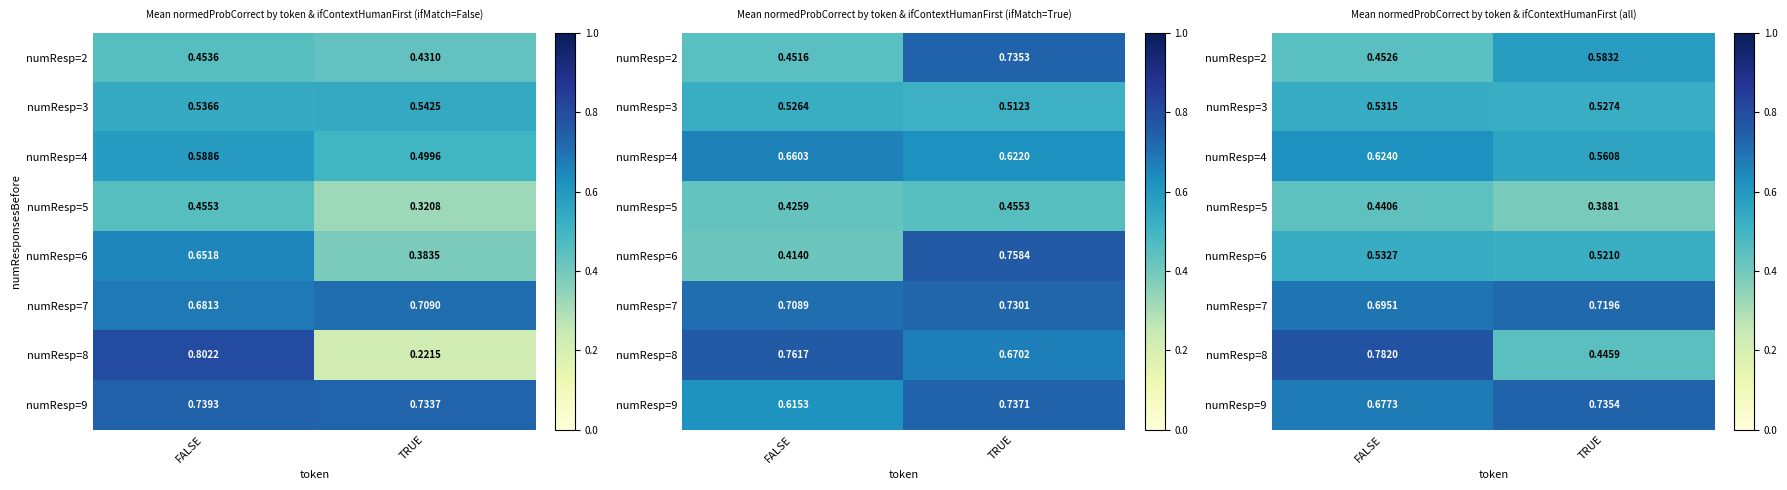

Count the number of data series in this chart.

8